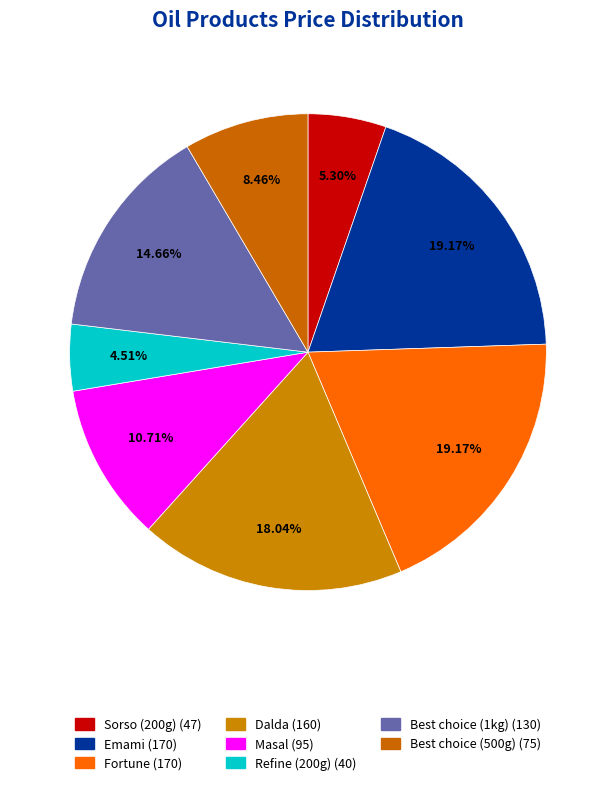

To the nearest percent, what is the difference between the largest and smallest slice percentages?

15%